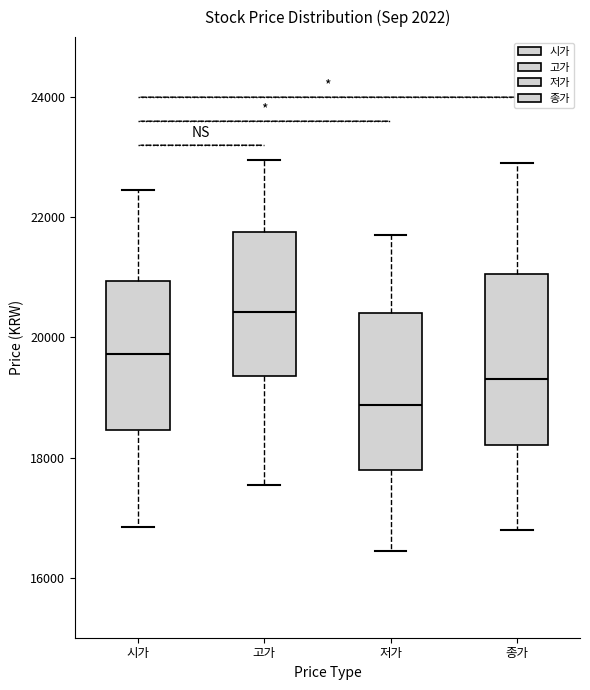

Which box has the lowest median line?

저가